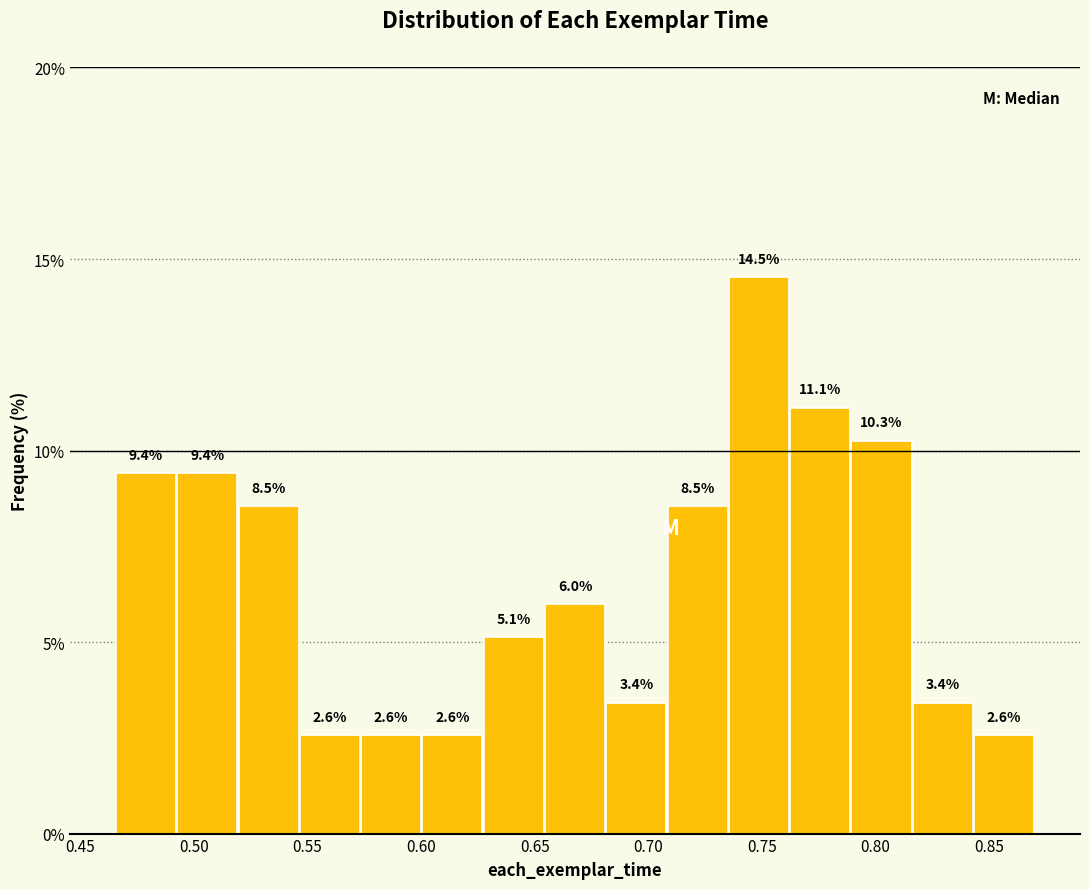

Over which range of the x-axis is the bar tallest?

0.735 to 0.760